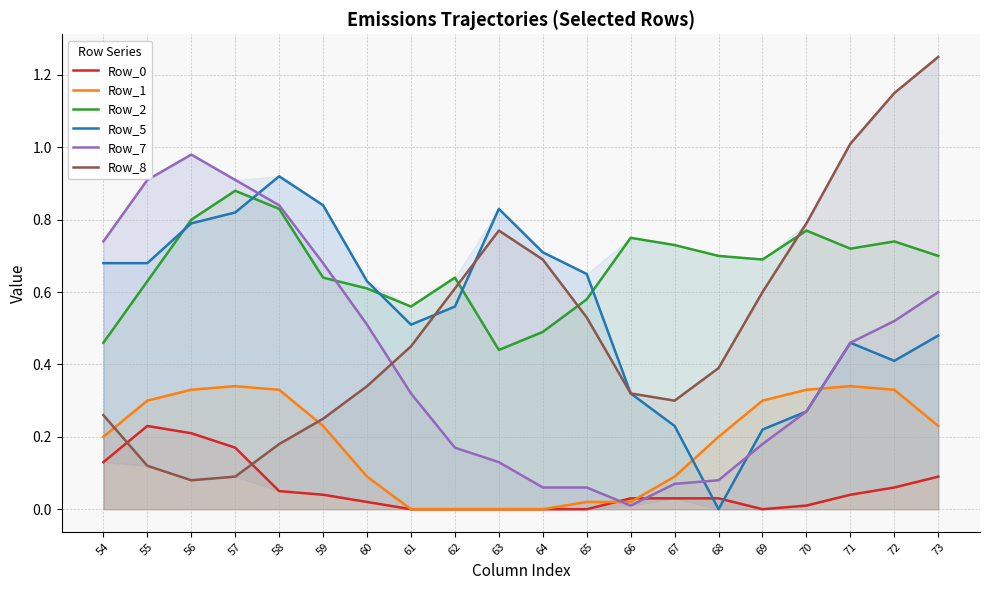

Is the value of Row_5 at 70 greater than the value of Row_2 at 63?

No